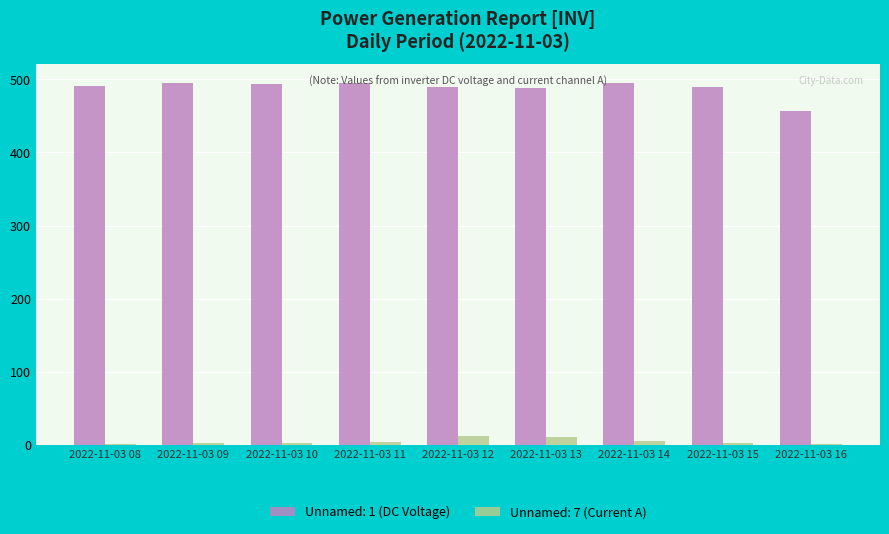

Are the bars grouped side by side (vs. stacked)?

Yes